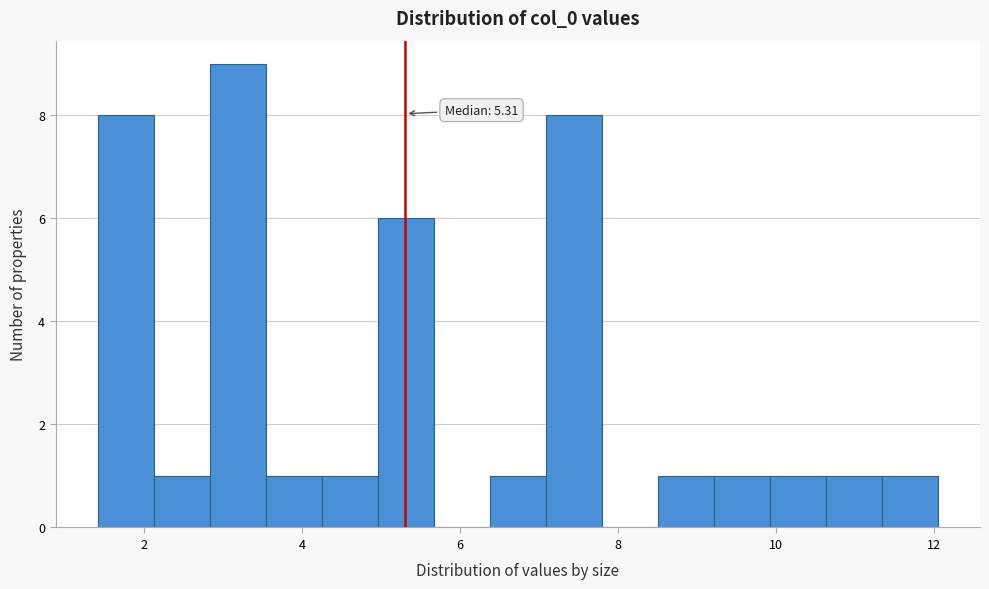

Read against the x-axis, roughly where is the centre of the tallest bar?

3.2